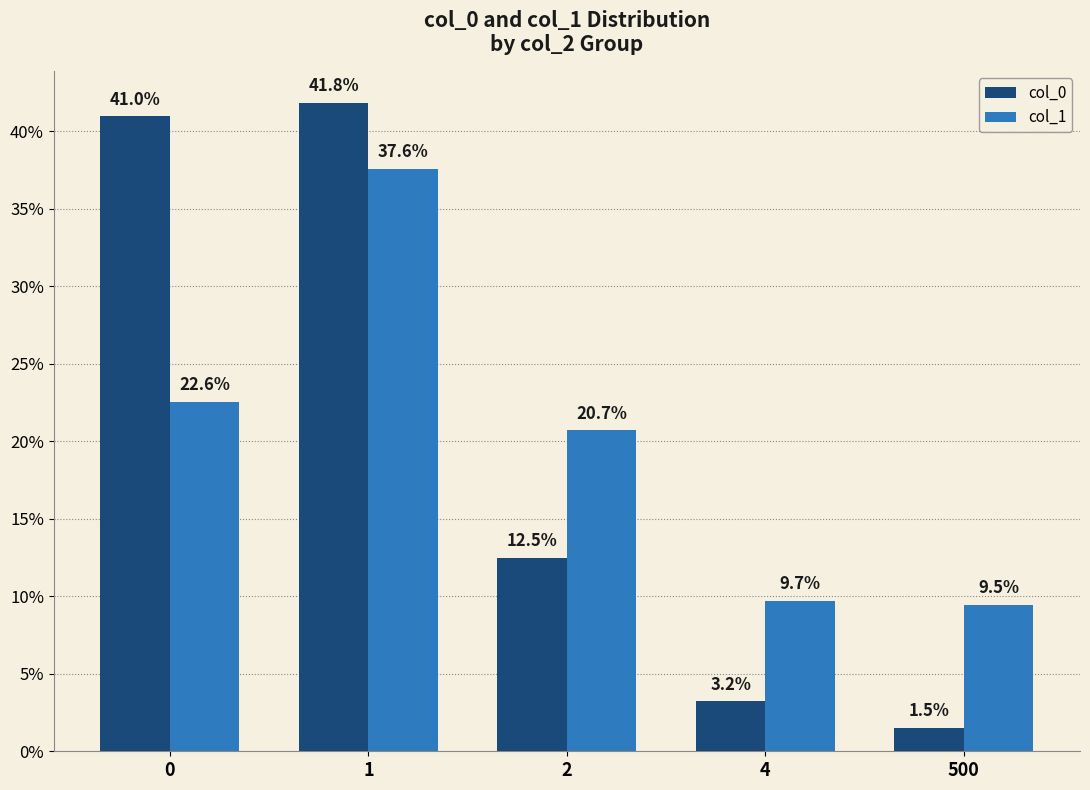

Is it true that col_1 equals 22.6 at 0?

True